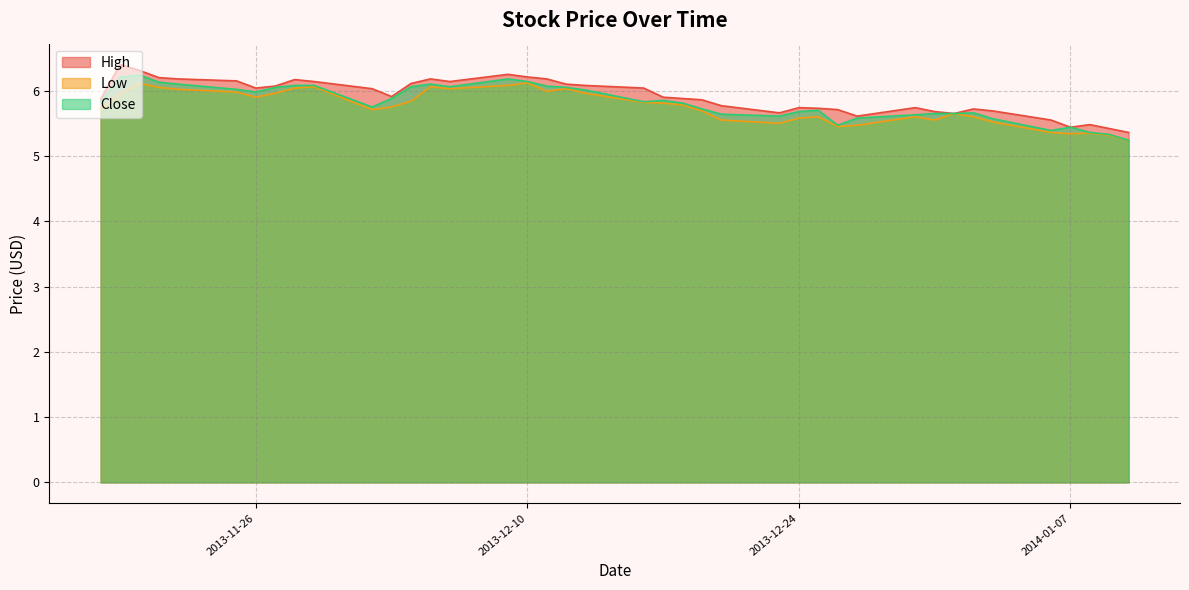

The value of High at 2013-12-26 is 5.7. True or false?

True